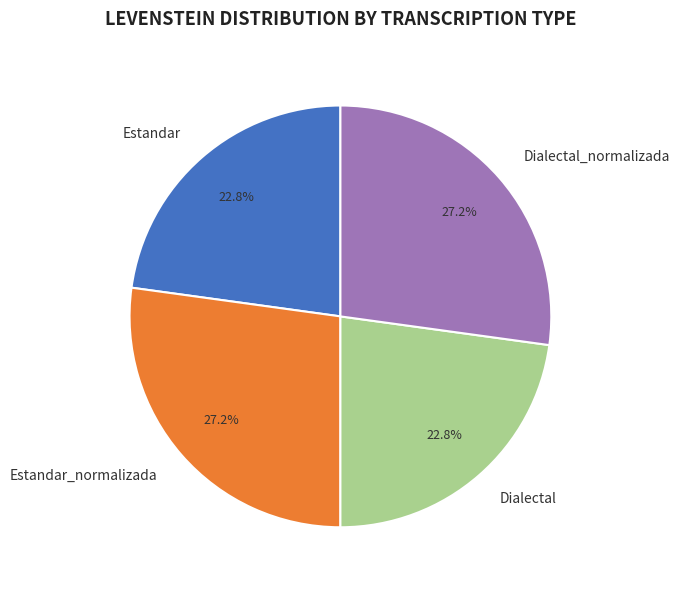

How many segments does this pie chart have?

4